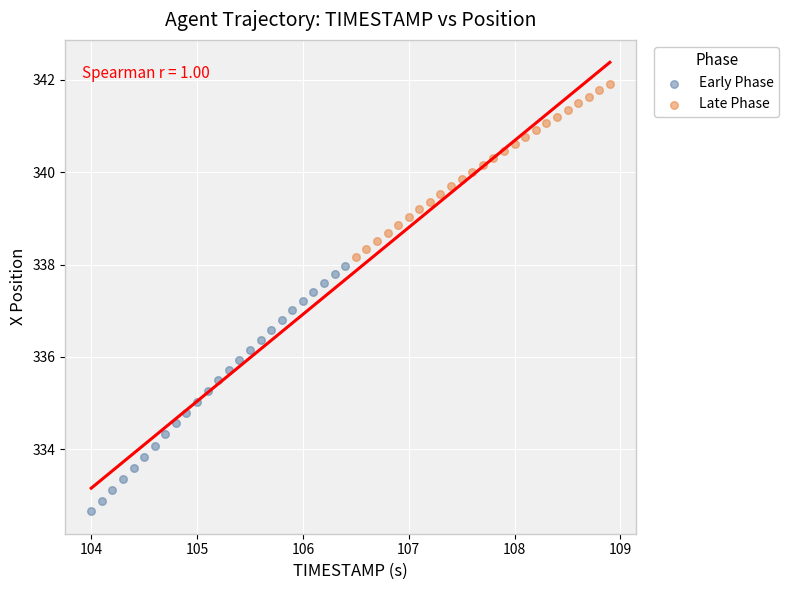

Which series reaches the minimum Y coordinate?

Early Phase